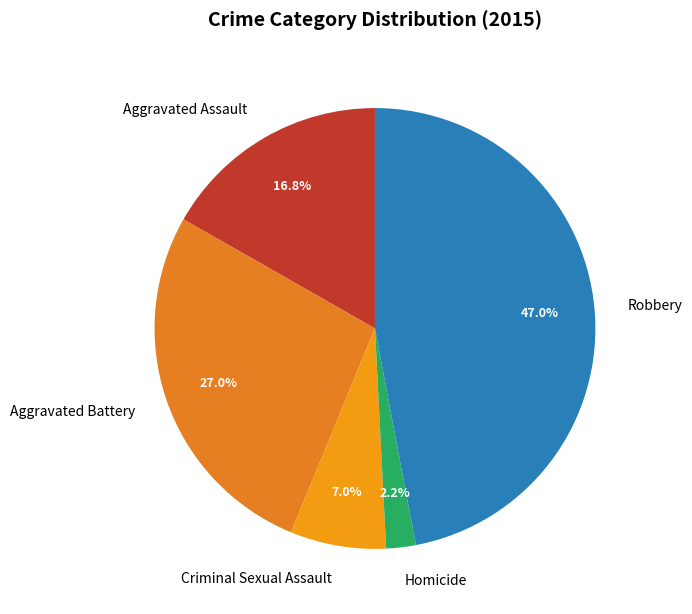

Between Homicide and Criminal Sexual Assault, which is larger?

Criminal Sexual Assault